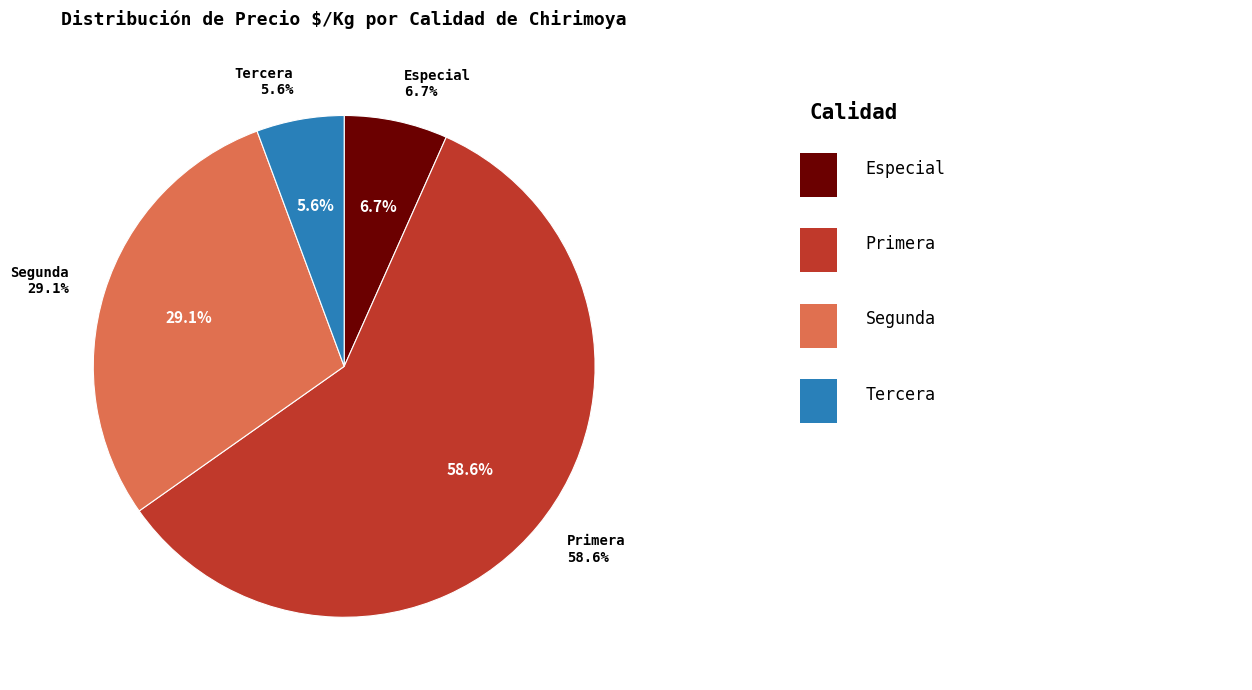

Between Primera and Segunda, which is larger?

Primera